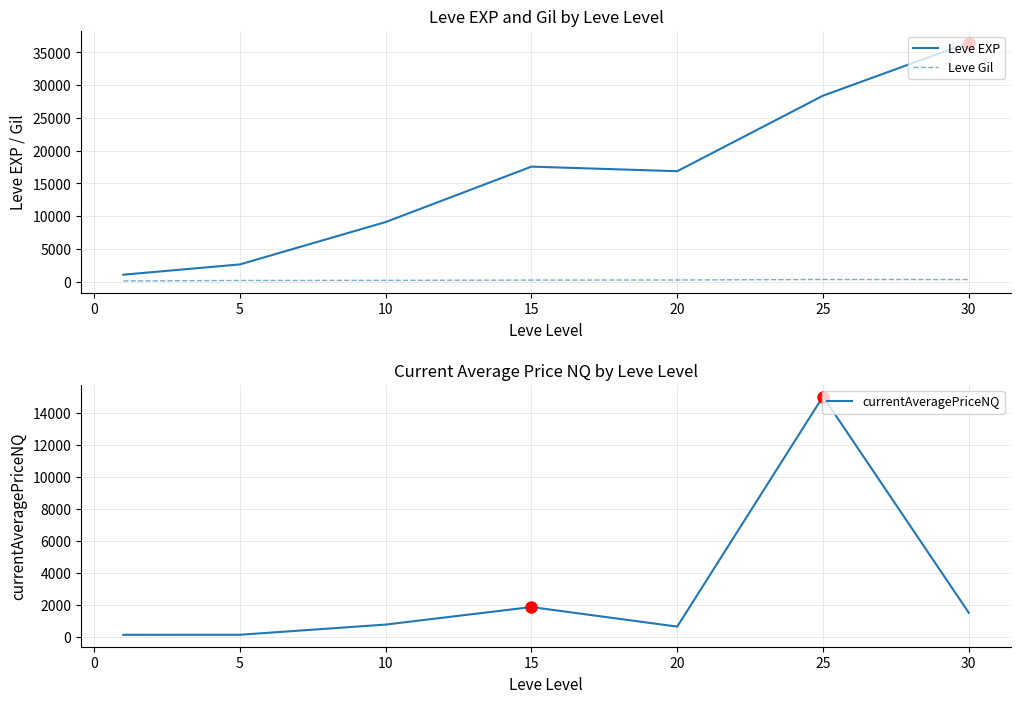

True or false: Leve Gil and Leve EXP intersect in this chart.

False